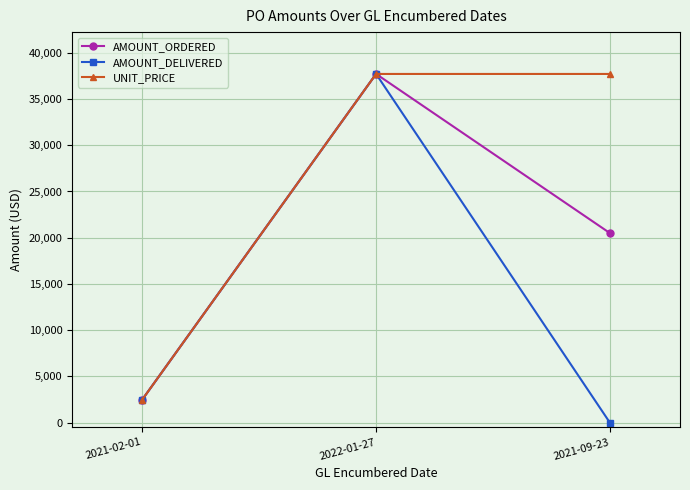

Which series has the largest total across all categories?

UNIT_PRICE